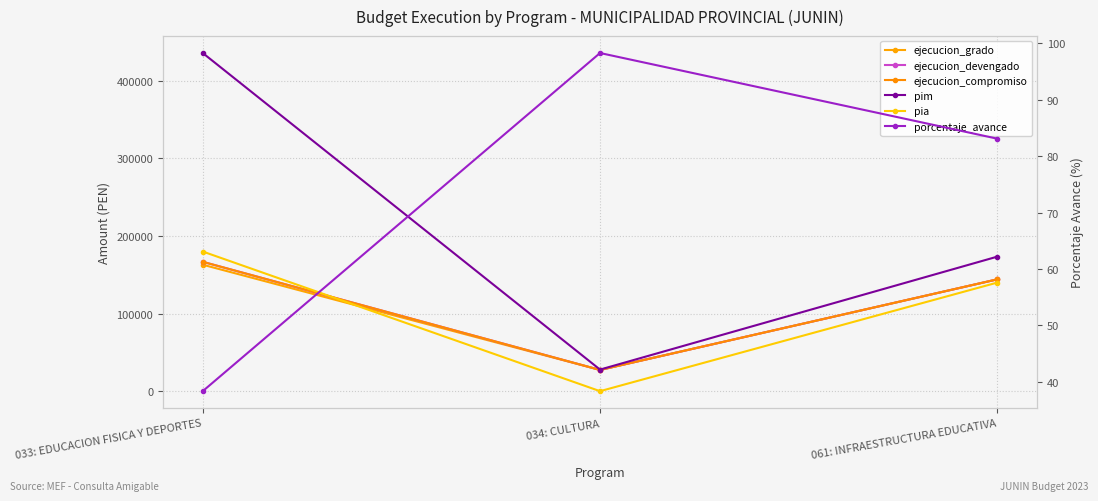

What is the lowest value of the porcentaje_avance series?

38.3